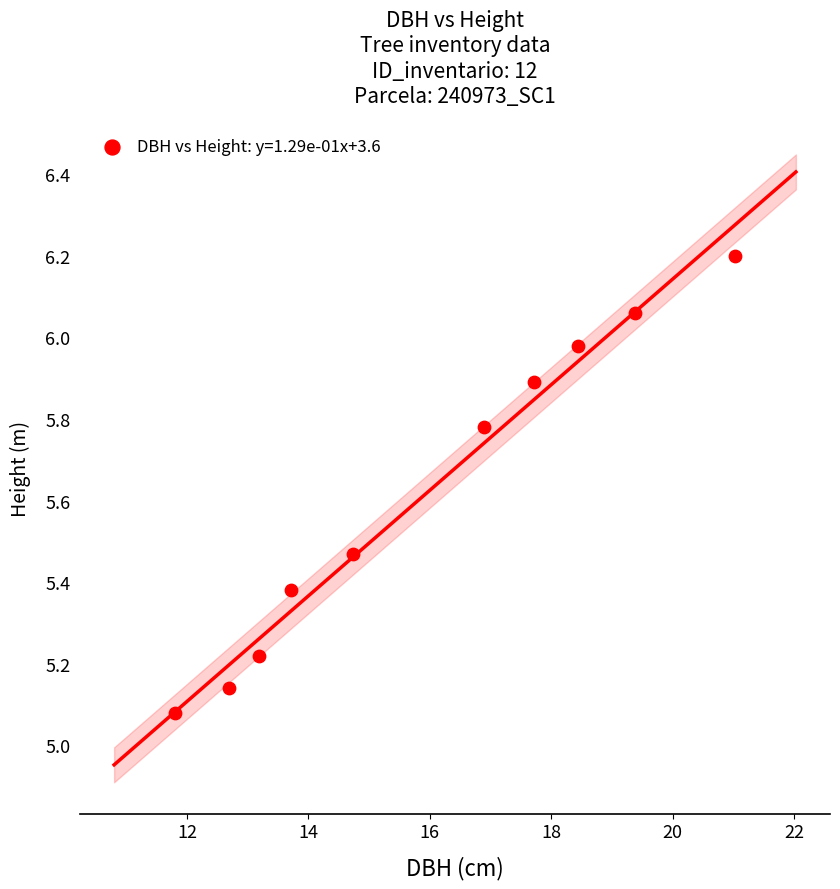

What is the range of X values (max minus min)?

9.2